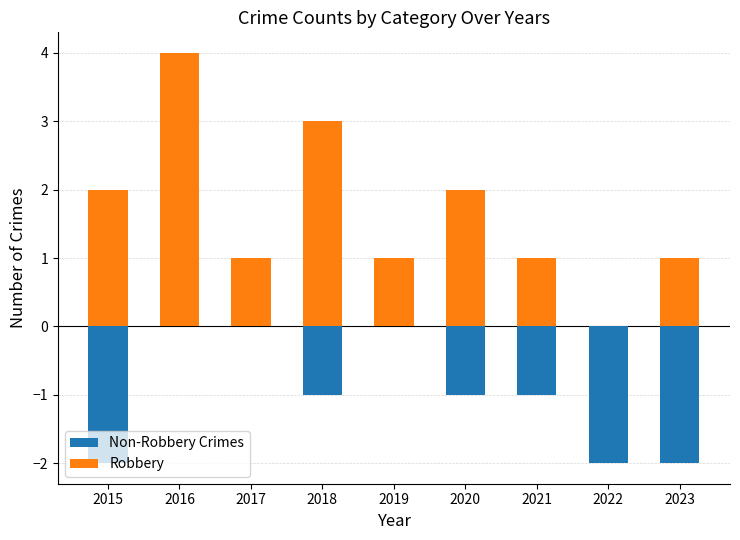

Is the value of Robbery at 2015 greater than the value of Non-Robbery Crimes at 2016?

Yes